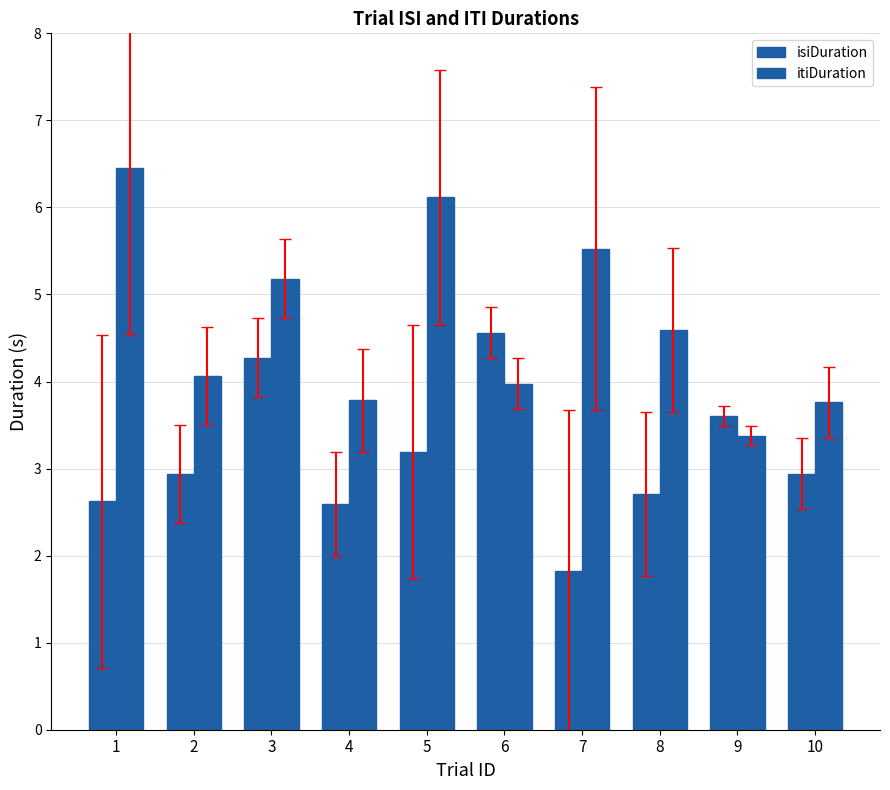

At which label does itiDuration first exceed 4?

1